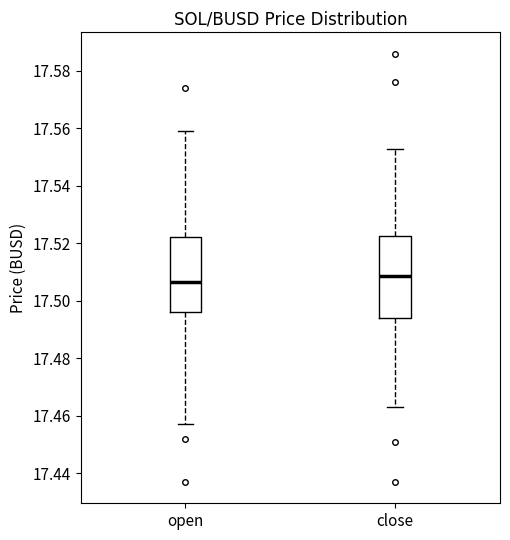

Reading left to right, transcribe this box plot: for each box, give where its median line is, the range the box spans, and where its two whiskers end, as read against the y-axis. The values are not printed on the chart, so give them approximately, as read against the axis.

open: median 17.506, box 17.496 to 17.522, whiskers 17.458 to 17.560
close: median 17.508, box 17.494 to 17.522, whiskers 17.464 to 17.554